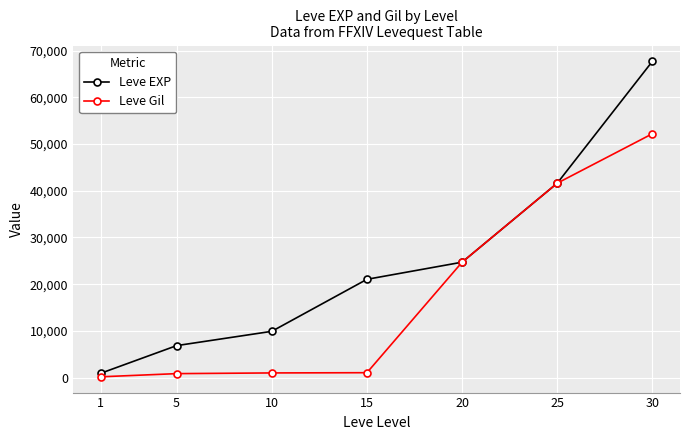

Which series has the largest range (max minus min)?

Leve EXP